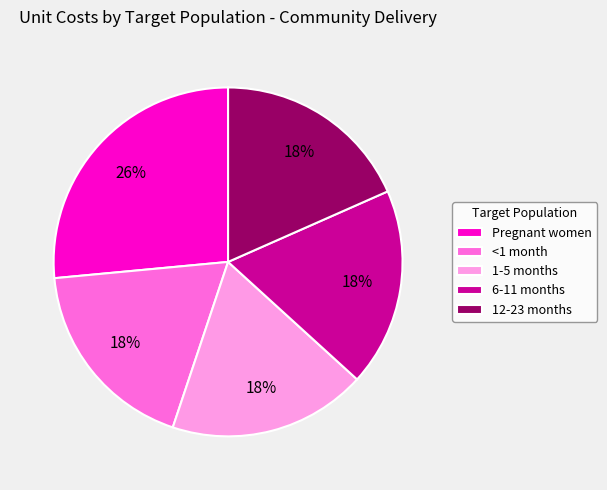

Which category has the biggest portion of the pie?

Pregnant women